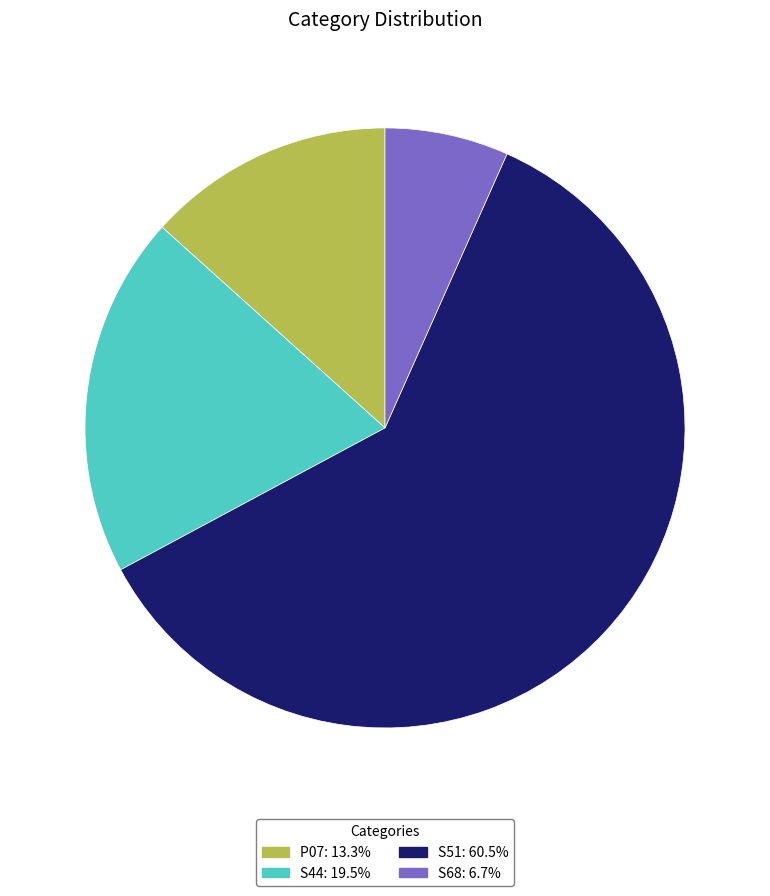

What is the smallest slice in the pie chart?

S68